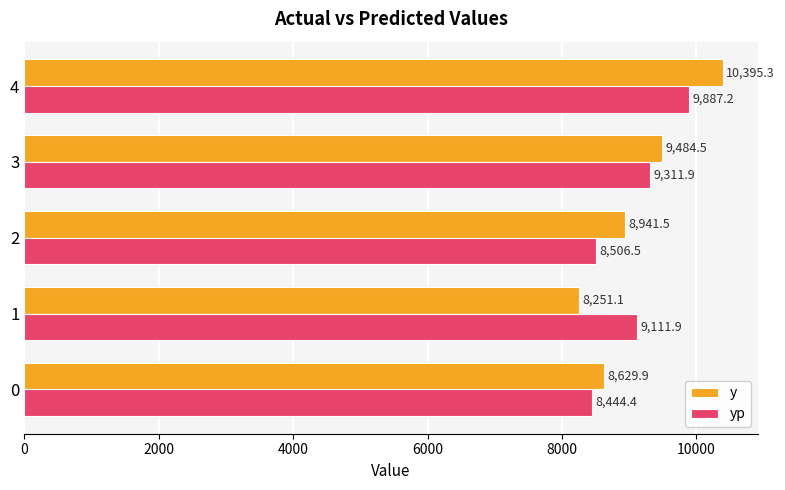

Rank the categories by yp value from lowest to highest.

0, 2, 1, 3, 4